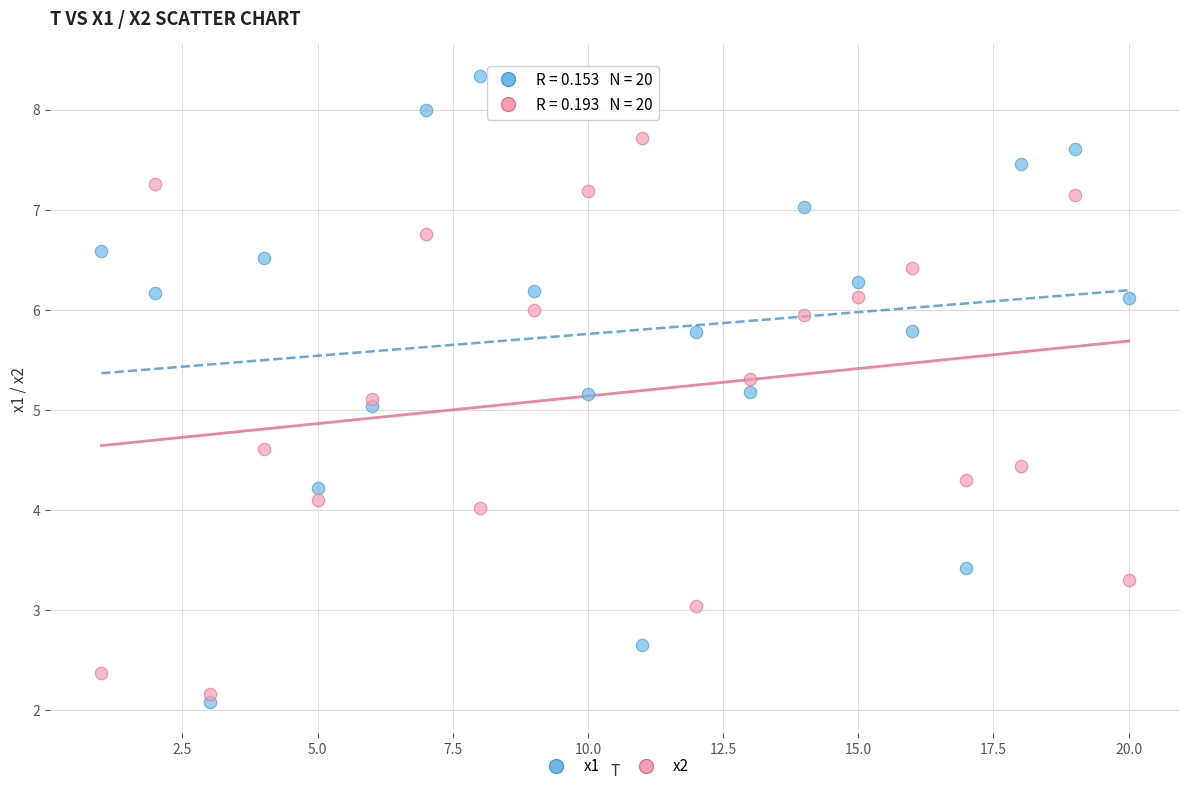

What is the X range (max minus min) for the scatter plot?

19.0